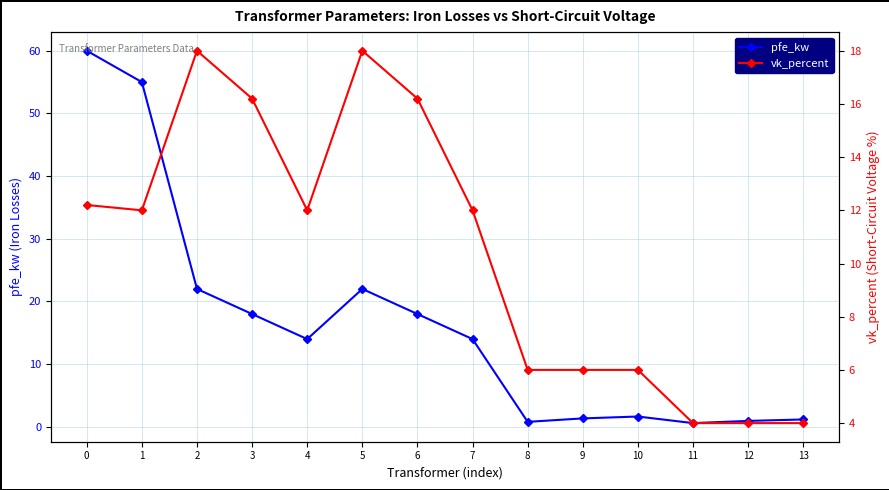

What is the sum of the vk_percent values at 1 and 0?

24.2